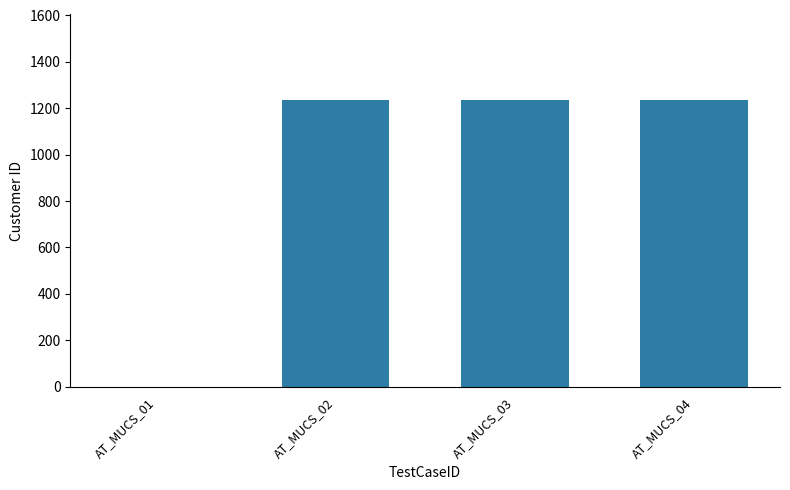

Are the bars horizontal?

No